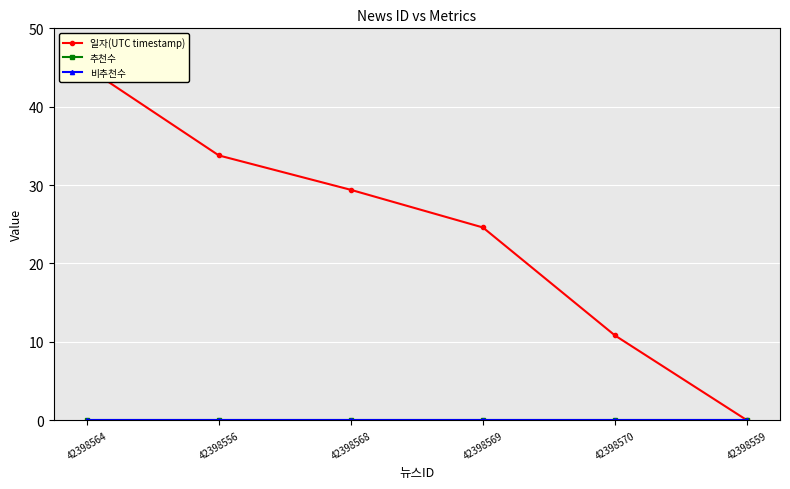

Is this an area chart (filled region under the line)?

No